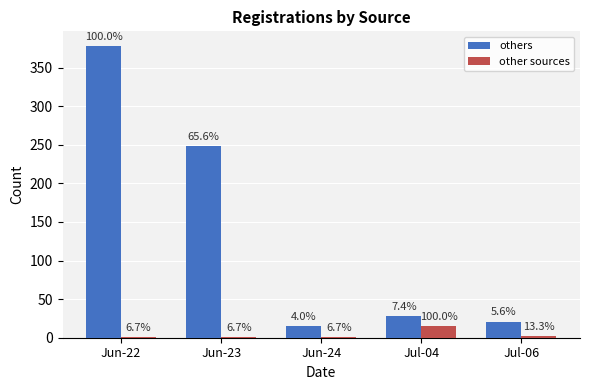

Where does the others series first go above 28?

Jun-22